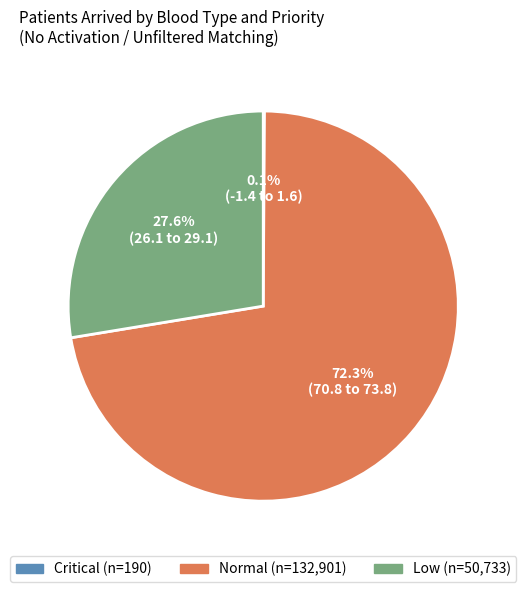

Does any single category account for the majority?

Yes